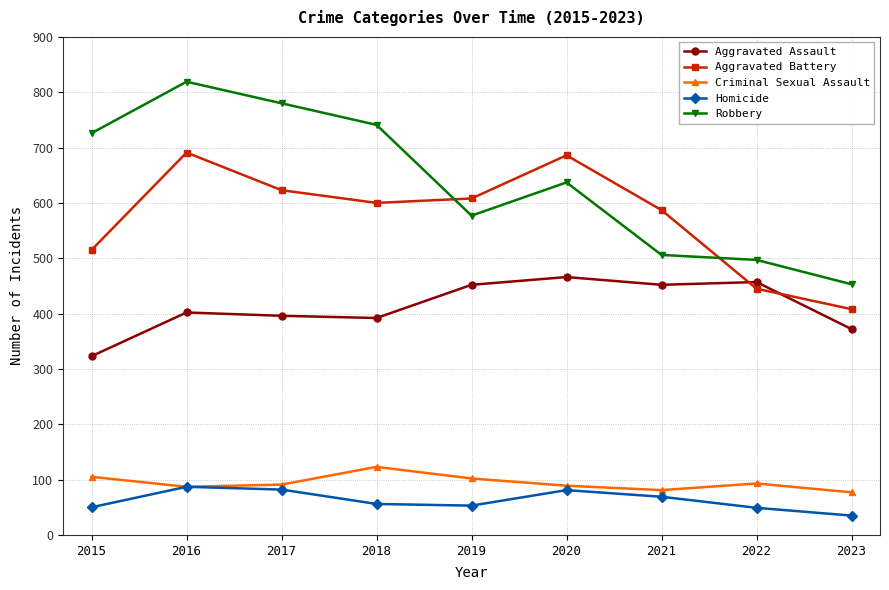

How many values in the Homicide series are below 56?

4